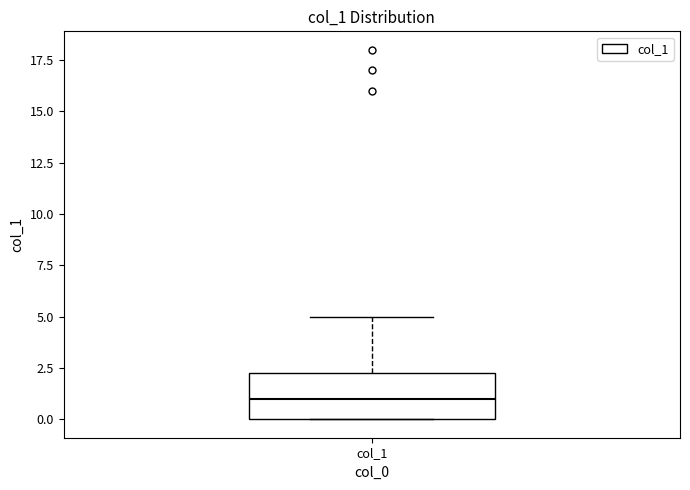

Transcribe this box plot: give where the median line is, the range the box spans, and where the two whiskers end, as read against the y-axis. The values are not printed on the chart, so give them approximately, as read against the axis.

median 1.0, box 0.0 to 2.5, whiskers 0.0 to 5.0